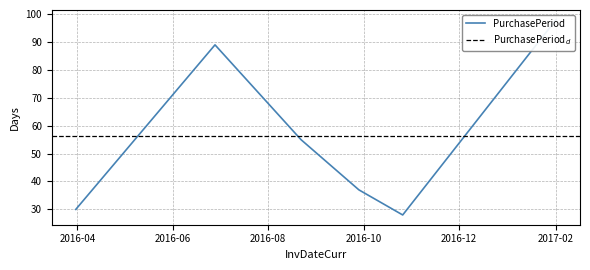

What is the label of the 6th point from the left?

2017-02